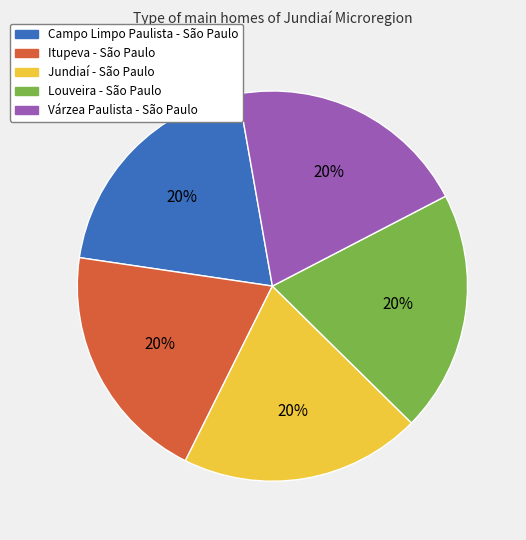

What is the ratio of the value at Itupeva - São Paulo to the value at Louveira - São Paulo?

1.0